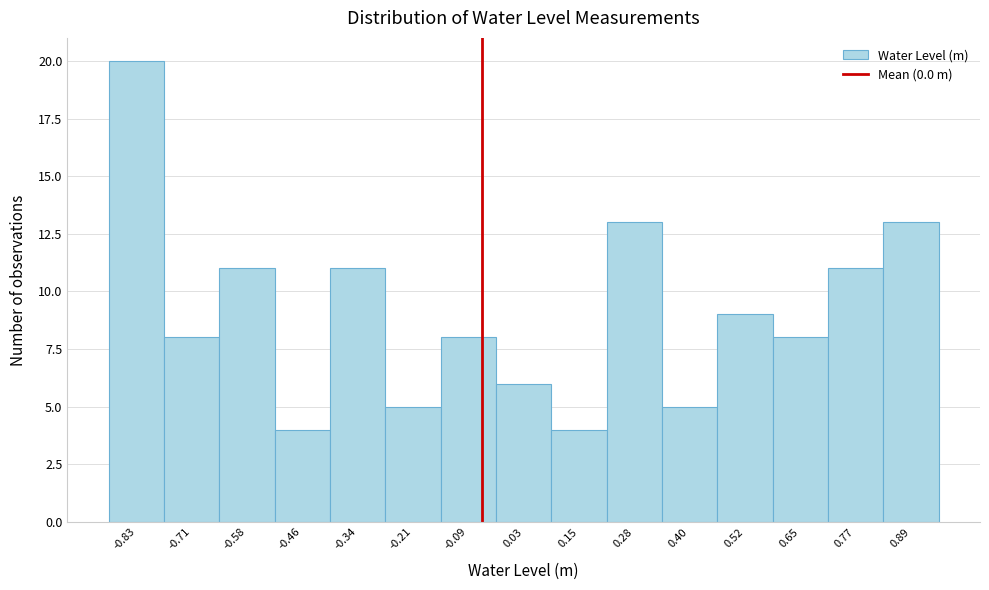

Reading left to right, transcribe all the data shown in this chart.

-0.83=20	-0.71=8	-0.58=11	-0.46=4	-0.34=11	-0.21=5	-0.09=8	0.03=6	0.15=4	0.28=13	0.40=5	0.52=9	0.65=8	0.77=11	0.89=13